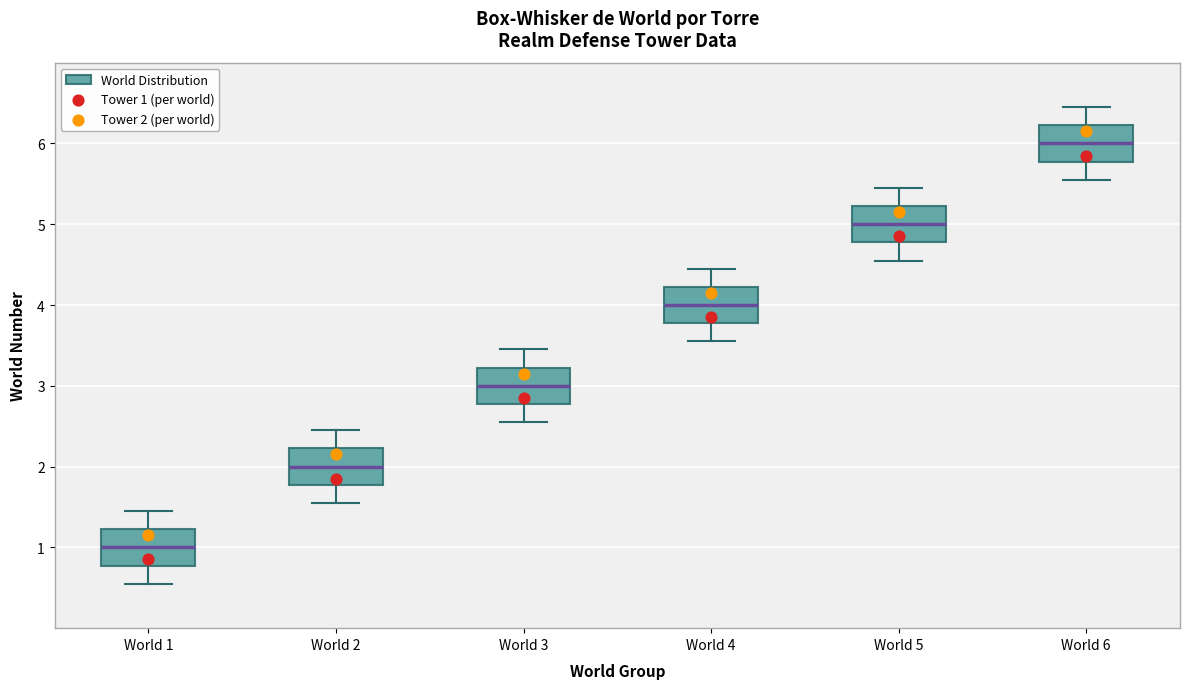

Reading left to right, read every box against the y-axis: the position of its median line, the range the box covers, and the ends of its whiskers. The values are not printed on the chart, so give them approximately, as read against the axis.

World 1: median 1.0, box 0.8 to 1.2, whiskers 0.6 to 1.5
World 2: median 2.0, box 1.8 to 2.2, whiskers 1.6 to 2.5
World 3: median 3.0, box 2.8 to 3.2, whiskers 2.6 to 3.5
World 4: median 4.0, box 3.8 to 4.2, whiskers 3.6 to 4.5
World 5: median 5.0, box 4.8 to 5.2, whiskers 4.6 to 5.5
World 6: median 6.0, box 5.8 to 6.2, whiskers 5.6 to 6.5